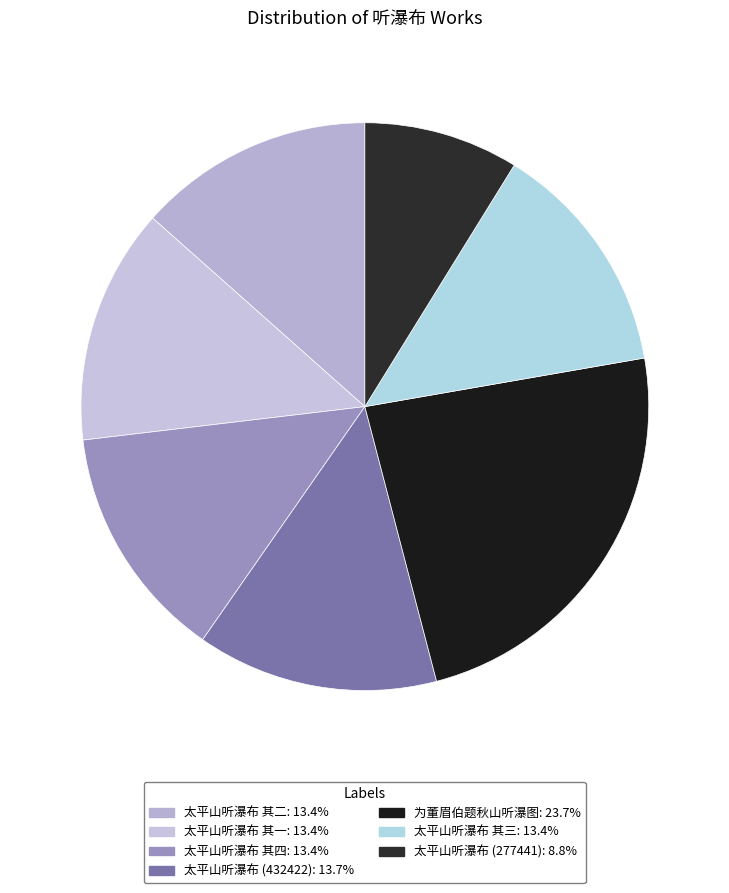

What percentage is the 太平山听瀑布 (277441) slice, to the nearest percent?

9%